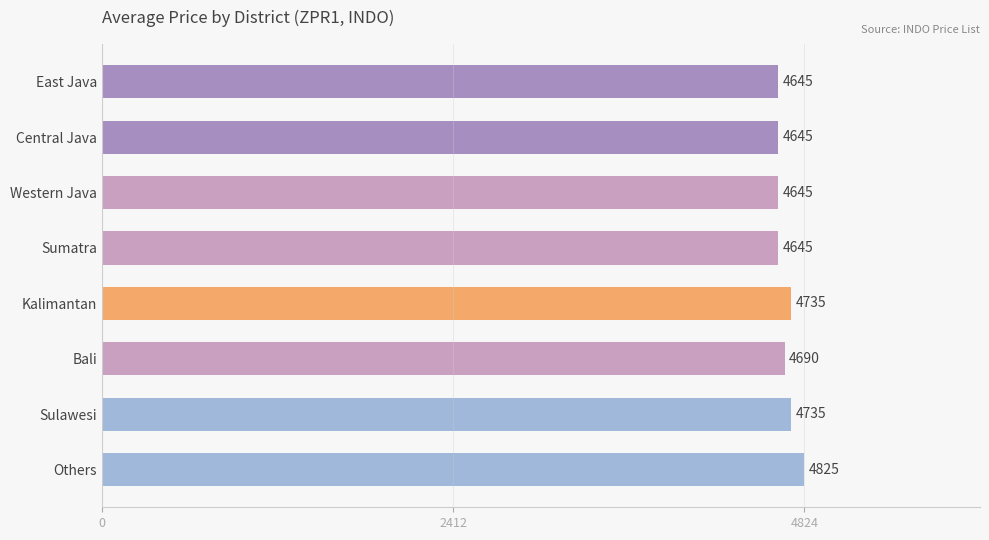

How many data points are above 4690?

4